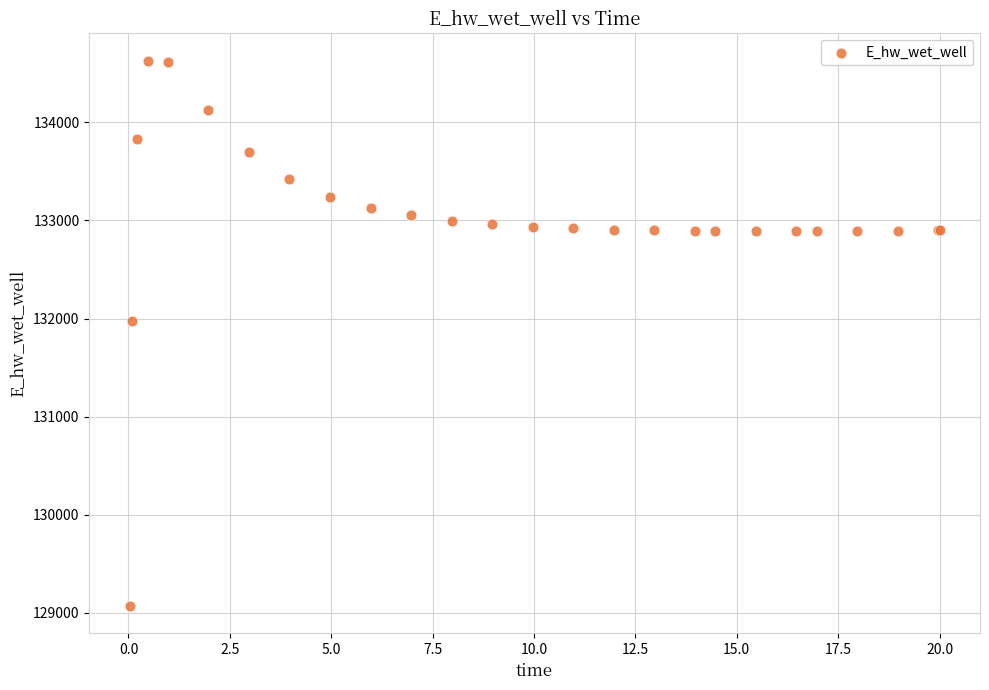

What Y value in the scatter plot is closest to 131849?

131970.1